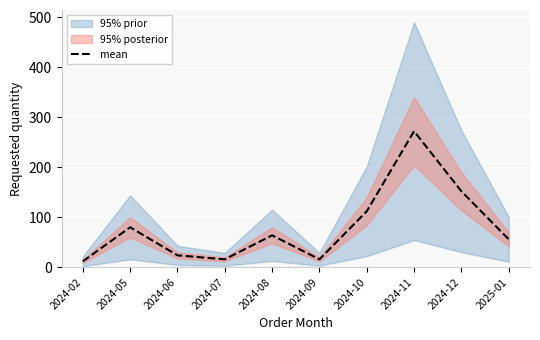

True or false: the data shows 56 at 2025-01.

True